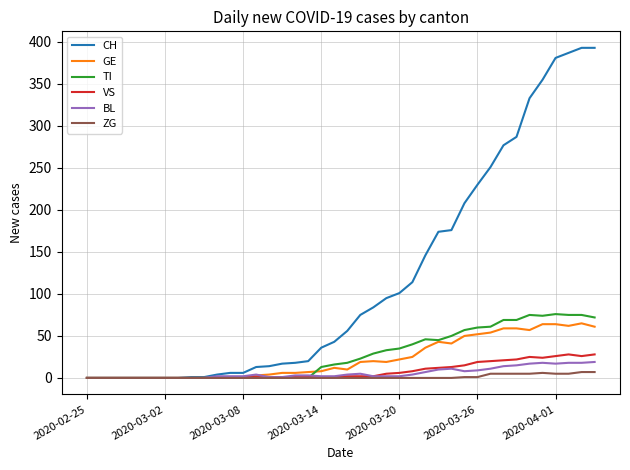

Which series has the largest range (max minus min)?

CH